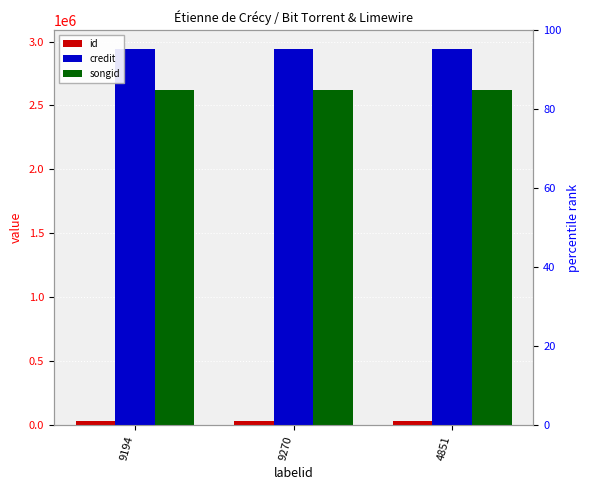

Is it true that id equals 30756 at 9270?

True